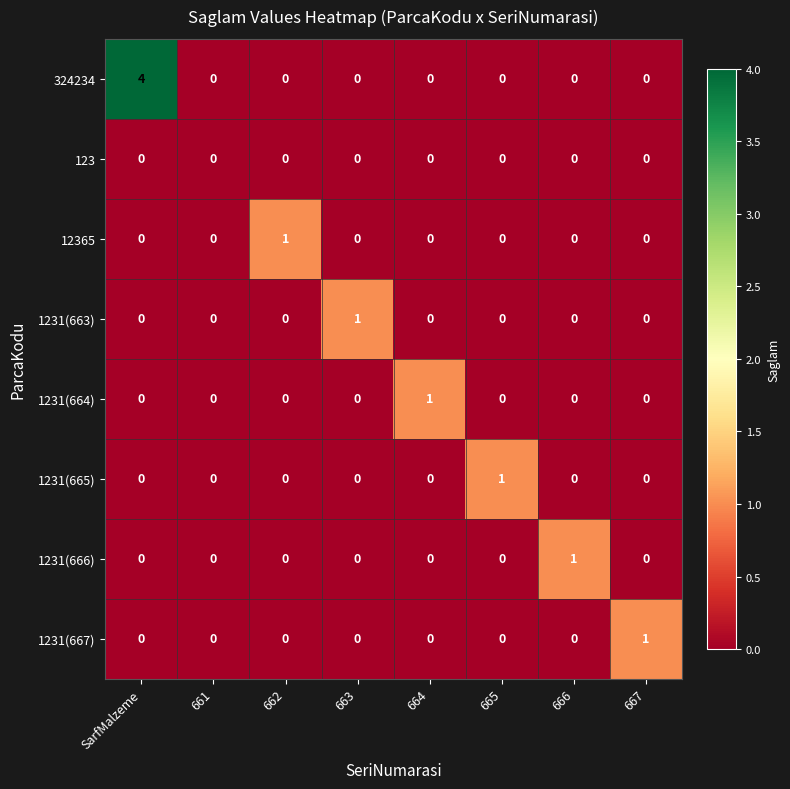

How many 1231(663) values are between 0 and 1?

8